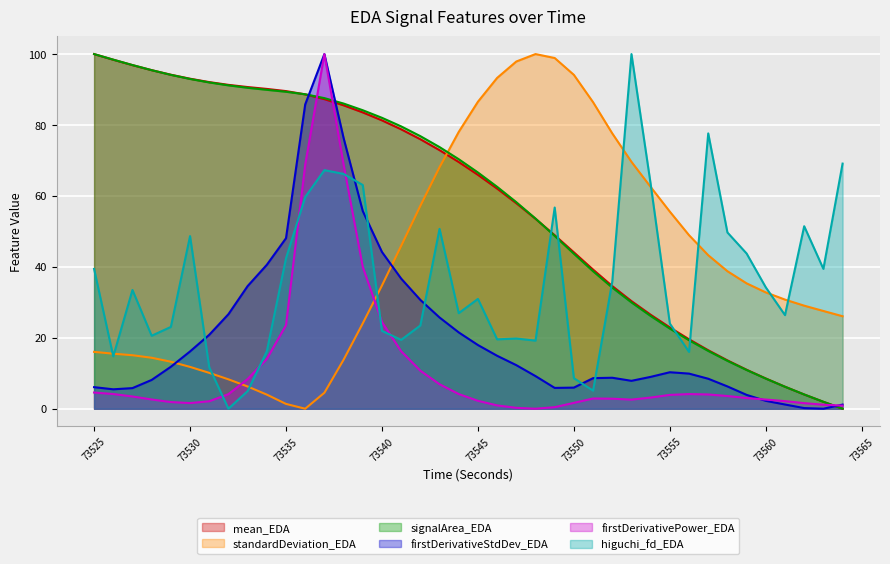

Which category has the highest value in the signalArea_EDA series?

73525